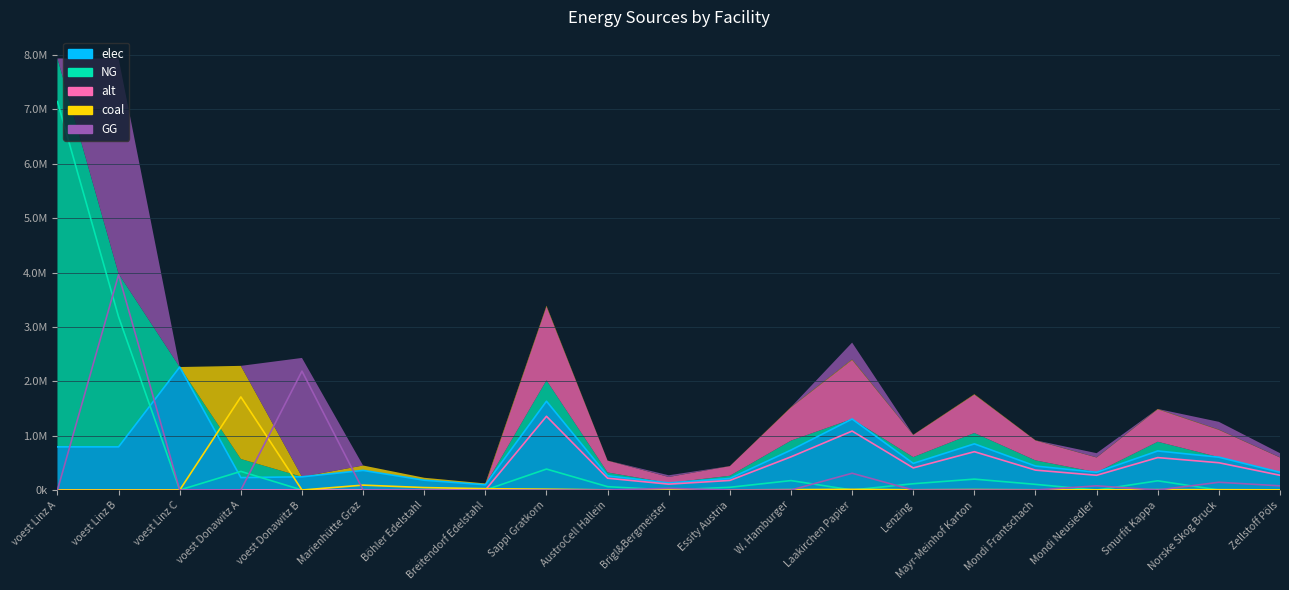

Reading right to left, what are all the values shown in this chart?

elec: Zellstoff Pöls=326622.2	Norske Skog Bruck=604251.0	Smurfit Kappa=718568.8	Mondi Neusiedler=326622.2	Mondi Frantschach=440939.9	Mayr-Meinhof Karton=849217.7	Lenzing=489933.3	Laakirchen Papier=1306488.7	W. Hamburger=734899.9	Essity Austria=212304.4	Brigl&Bergmeister=130648.9	AustroCell Hallein=261297.7	Sappi Gratkorn=1633110.9	Breitendorf Edelstahl=96800.0	Böhler Edelstahl=180400.0	Marienhütte Graz=360800.0	voest Donawitz B=242990.7	voest Donawitz A=228411.3	voest Linz C=2262530.6	voest Linz B=793870.4	voest Linz A=793870.4
coal: Zellstoff Pöls=3068.0	Norske Skog Bruck=5675.9	Smurfit Kappa=6749.7	Mondi Neusiedler=3068.0	Mondi Frantschach=4141.8	Mayr-Meinhof Karton=7976.9	Lenzing=4602.0	Laakirchen Papier=12272.1	W. Hamburger=6903.1	Essity Austria=1994.2	Brigl&Bergmeister=1227.2	AustroCell Hallein=2454.4	Sappi Gratkorn=15340.1	Breitendorf Edelstahl=24200.0	Böhler Edelstahl=45100.0	Marienhütte Graz=90200.0	voest Donawitz B=0.0	voest Donawitz A=1713084.7	voest Linz C=0.0	voest Linz B=0.0	voest Linz A=0.0
alt: Zellstoff Pöls=271213.6	Norske Skog Bruck=501745.2	Smurfit Kappa=596669.9	Mondi Neusiedler=271213.6	Mondi Frantschach=366138.4	Mayr-Meinhof Karton=705155.4	Lenzing=406820.4	Laakirchen Papier=1084854.4	W. Hamburger=610230.6	Essity Austria=176288.8	Brigl&Bergmeister=108485.4	AustroCell Hallein=216970.9	Sappi Gratkorn=1356068.0	Breitendorf Edelstahl=0.0	Böhler Edelstahl=0.0	Marienhütte Graz=0.0	voest Donawitz B=0.0	voest Donawitz A=0.0	voest Linz C=0.0	voest Linz B=0.0	voest Linz A=0.0
NG: Zellstoff Pöls=0.0	Norske Skog Bruck=0.0	Smurfit Kappa=169686.5	Mondi Neusiedler=0.0	Mondi Frantschach=104125.8	Mayr-Meinhof Karton=200538.5	Lenzing=115695.3	Laakirchen Papier=0.0	W. Hamburger=173543.0	Essity Austria=50134.6	Brigl&Bergmeister=0.0	AustroCell Hallein=61704.2	Sappi Gratkorn=385651.0	Breitendorf Edelstahl=0.0	Böhler Edelstahl=0.0	Marienhütte Graz=0.0	voest Donawitz B=0.0	voest Donawitz A=342616.9	voest Linz C=0.0	voest Linz B=3184819.0	voest Linz A=7144833.3
GG: Zellstoff Pöls=77130.2	Norske Skog Bruck=142690.9	Smurfit Kappa=0.0	Mondi Neusiedler=77130.2	Mondi Frantschach=0.0	Mayr-Meinhof Karton=0.0	Lenzing=0.0	Laakirchen Papier=308520.8	W. Hamburger=0.0	Essity Austria=0.0	Brigl&Bergmeister=30852.1	AustroCell Hallein=0.0	Sappi Gratkorn=0.0	Breitendorf Edelstahl=0.0	Böhler Edelstahl=0.0	Marienhütte Graz=0.0	voest Donawitz B=2186916.7	voest Donawitz A=0.0	voest Linz C=0.0	voest Linz B=3960014.3	voest Linz A=0.0